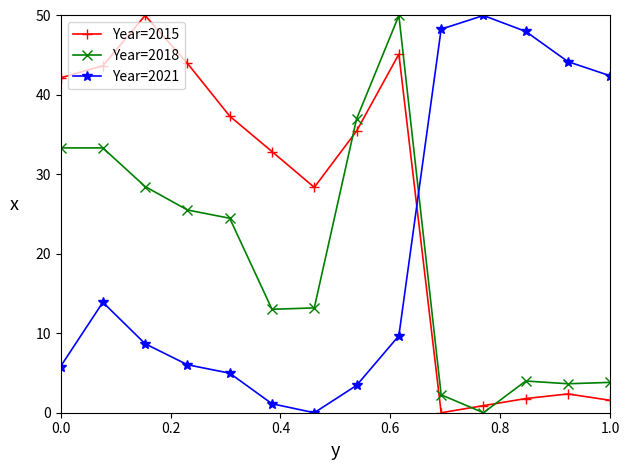

What is the maximum value shown in the chart?

50.0